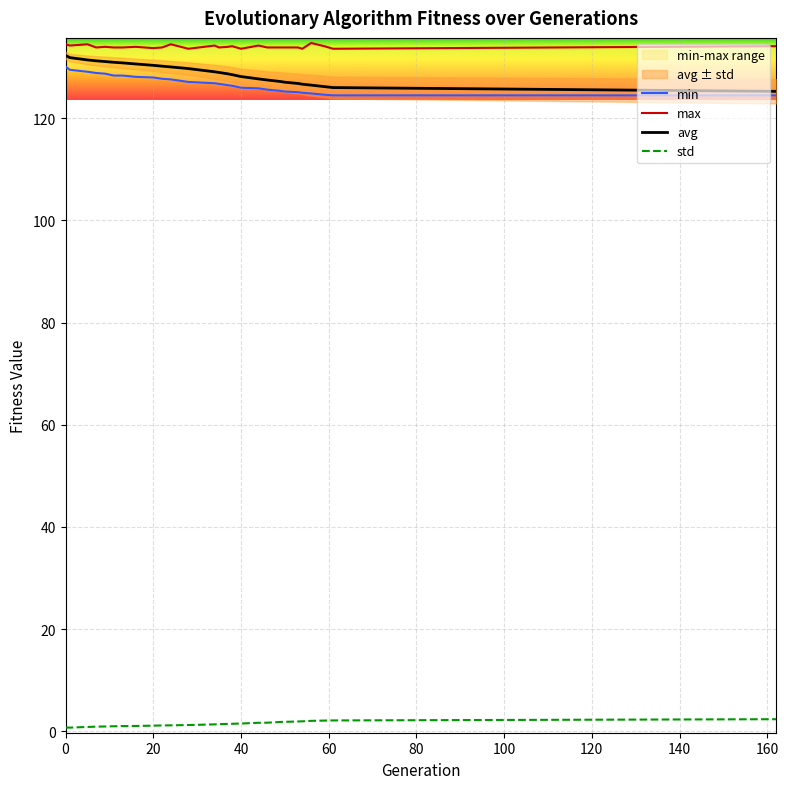

True or false: avg and max cross at least once.

False